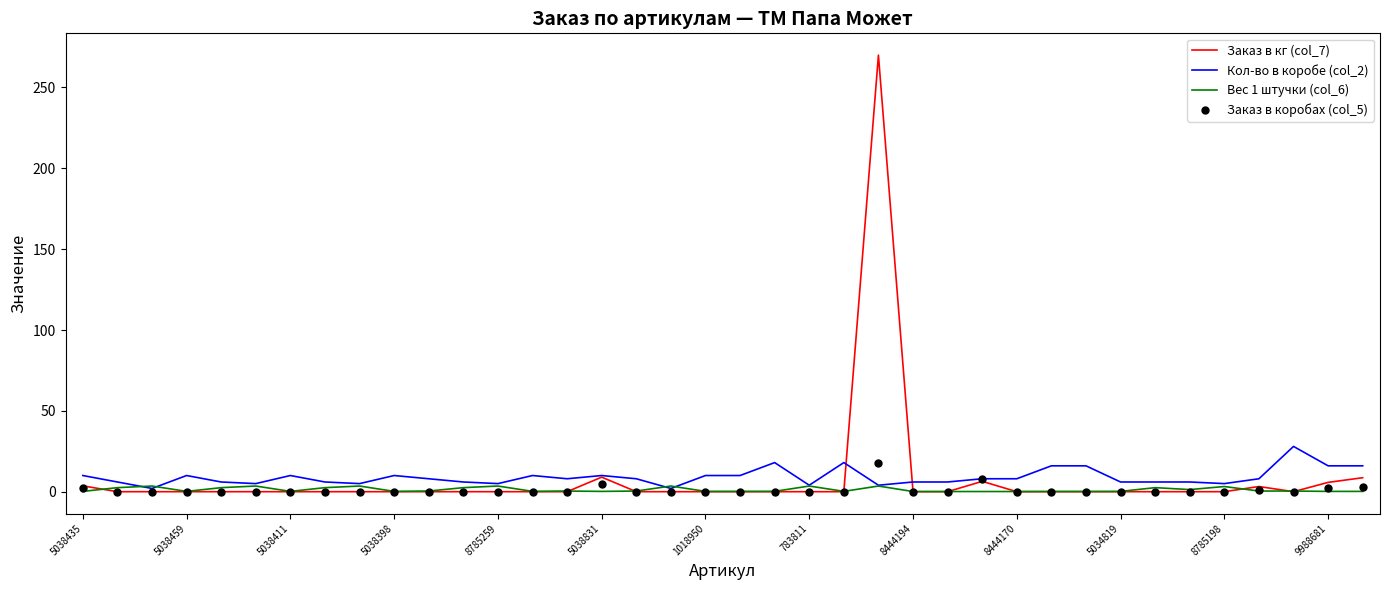

What is the maximum value for Заказ в коробах (col_5)?

18.0